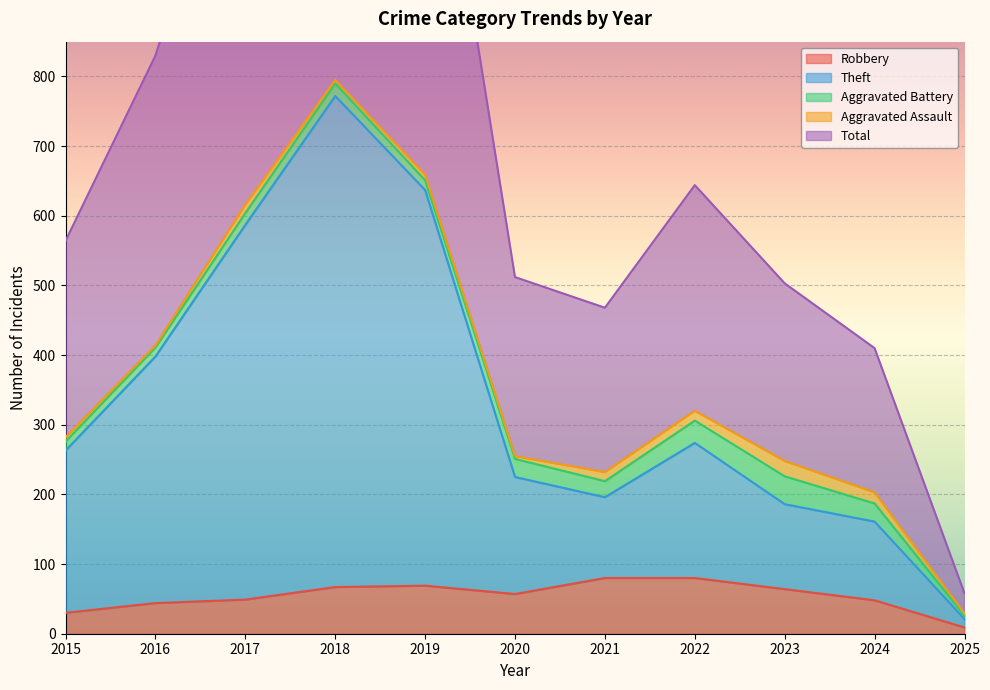

At which category does Robbery reach its first local valley?

2020